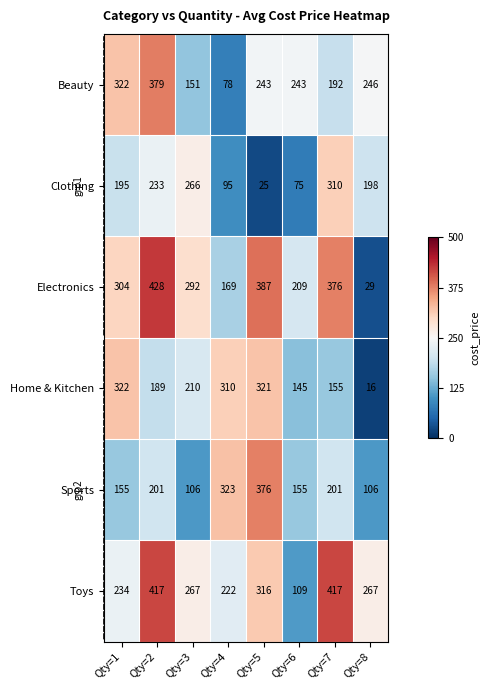

The Clothing series shows 423 at Qty=7. True or false?

False